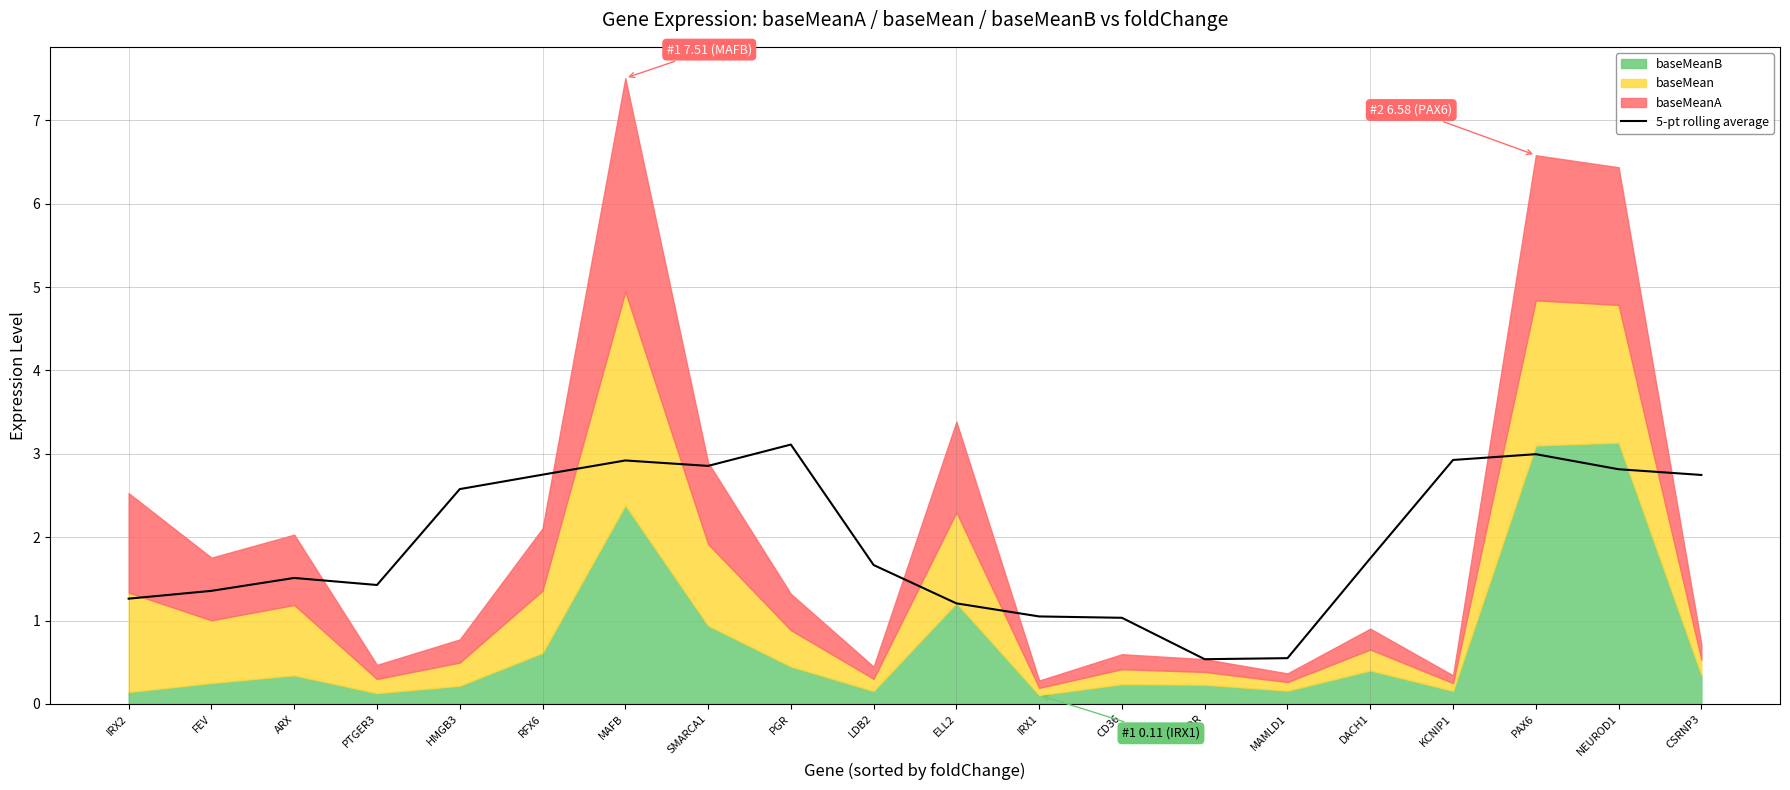

The value at VDR is 0.5. True or false?

True